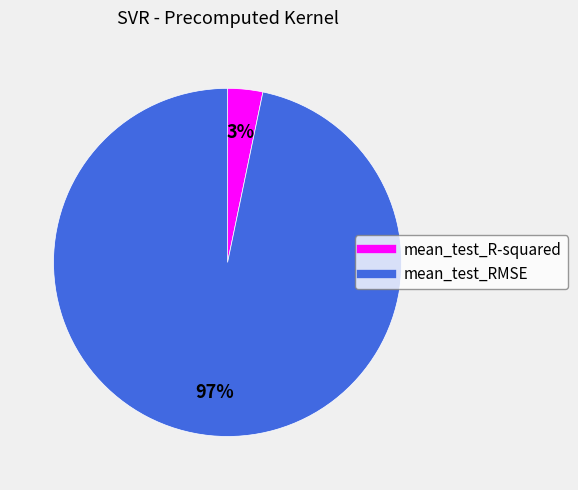

Which category has the biggest portion of the pie?

mean_test_RMSE